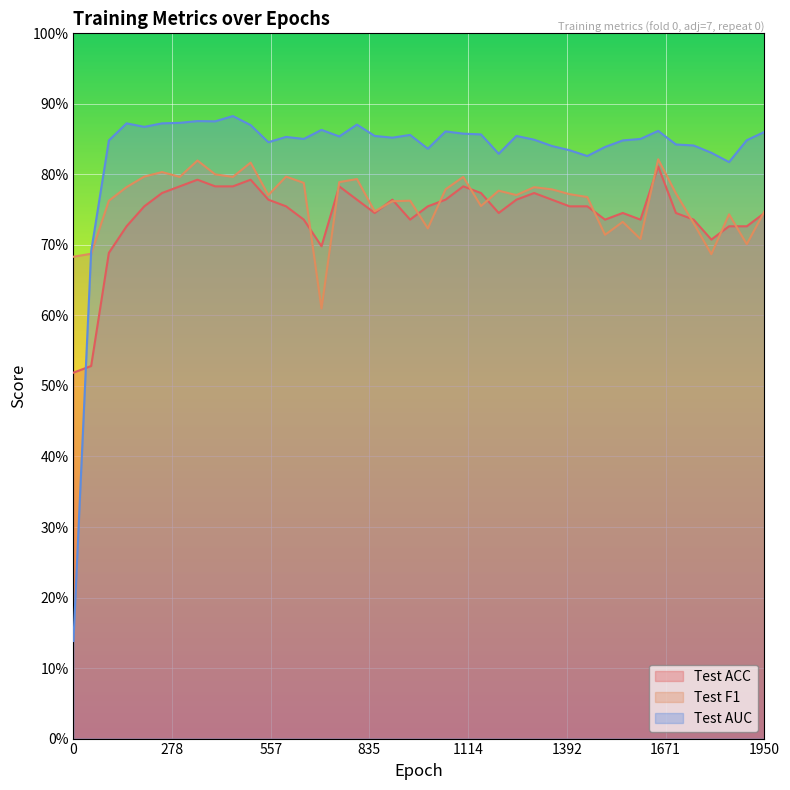

What is the highest value of the Test F1 series?

0.8